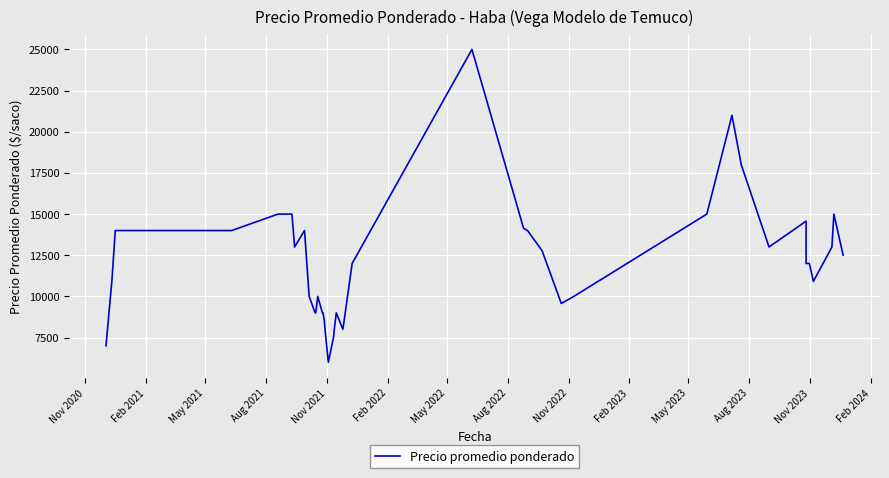

How many lines are shown in the chart?

1